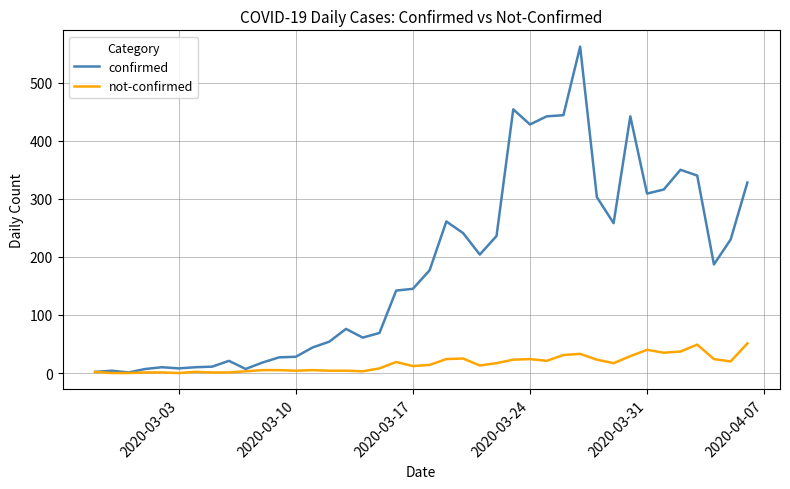

Which series has the largest total across all categories?

confirmed